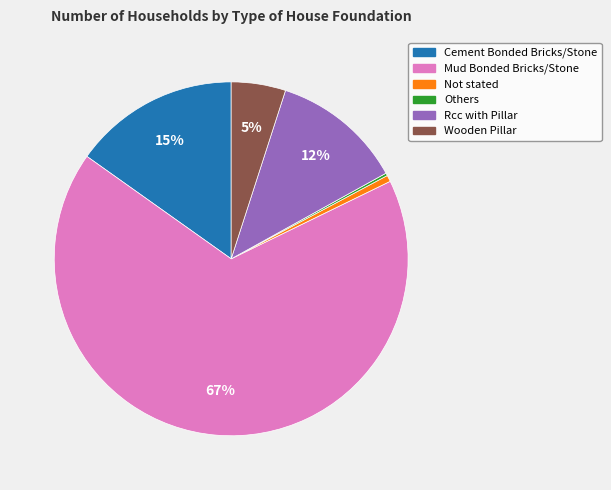

To the nearest percent, what percentage of the pie is Not stated?

1%